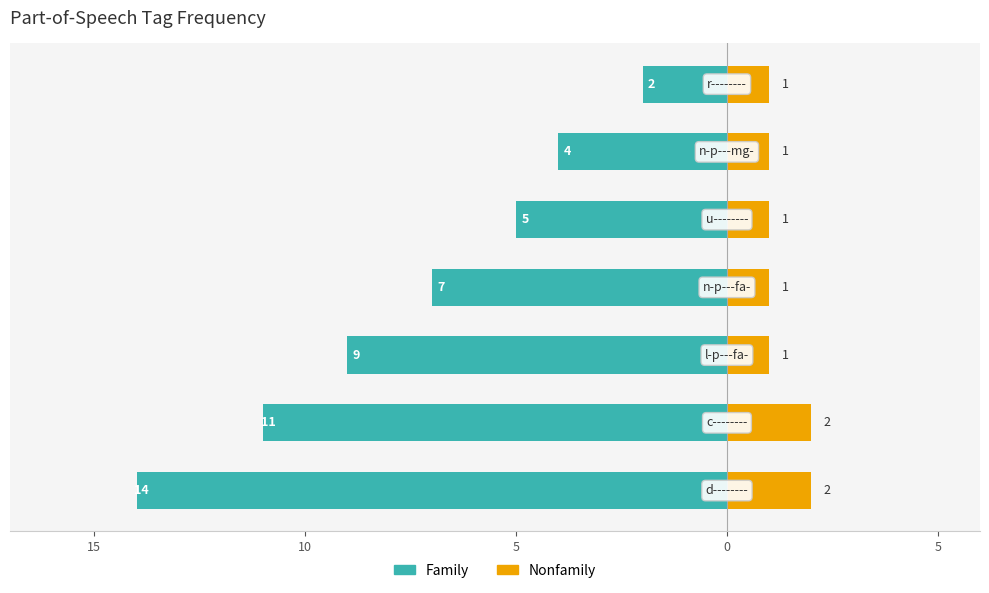

Reading left to right, what are all the values shown in this chart?

Family: -14	-11	-9	-7	-5	-4	-2
Nonfamily: 2	2	1	1	1	1	1